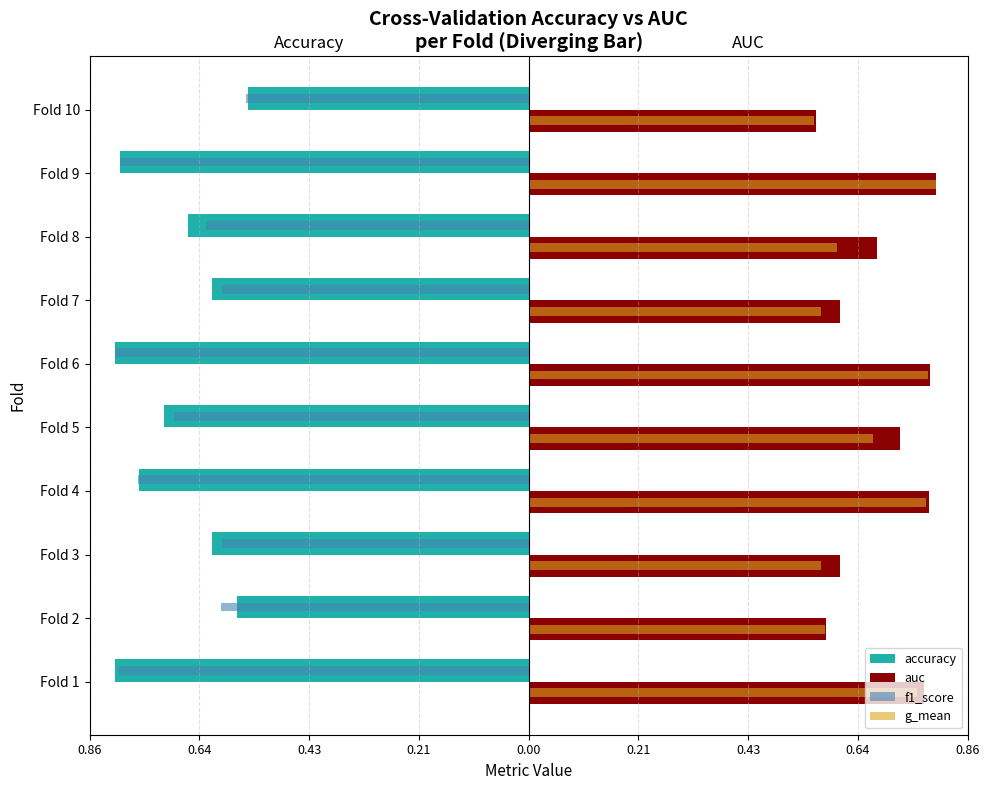

What is the average value of the accuracy series?

-0.7